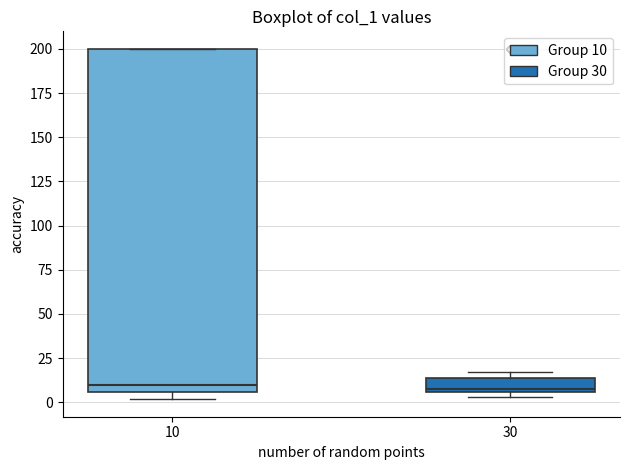

Reading left to right, transcribe this box plot: for each box, give where its median line is, the range the box spans, and where its two whiskers end, as read against the y-axis. The values are not printed on the chart, so give them approximately, as read against the axis.

10: median 10, box 5 to 200, whiskers 0 to 200
30: median 10, box 5 to 15, whiskers 5 (just below the box's lower edge) to 15 (just above the box's upper edge)